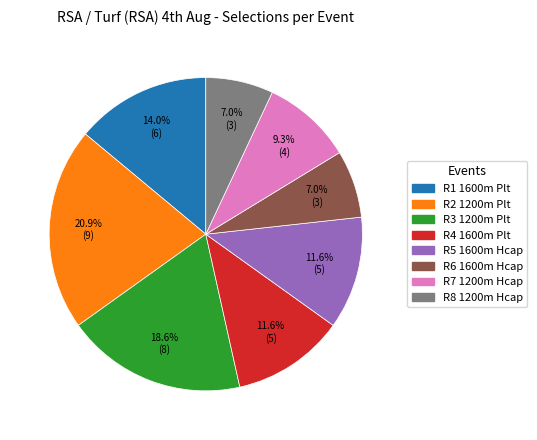

Approximately how many times larger is the value at R2 1200m Plt compared to R4 1600m Plt?

1.8